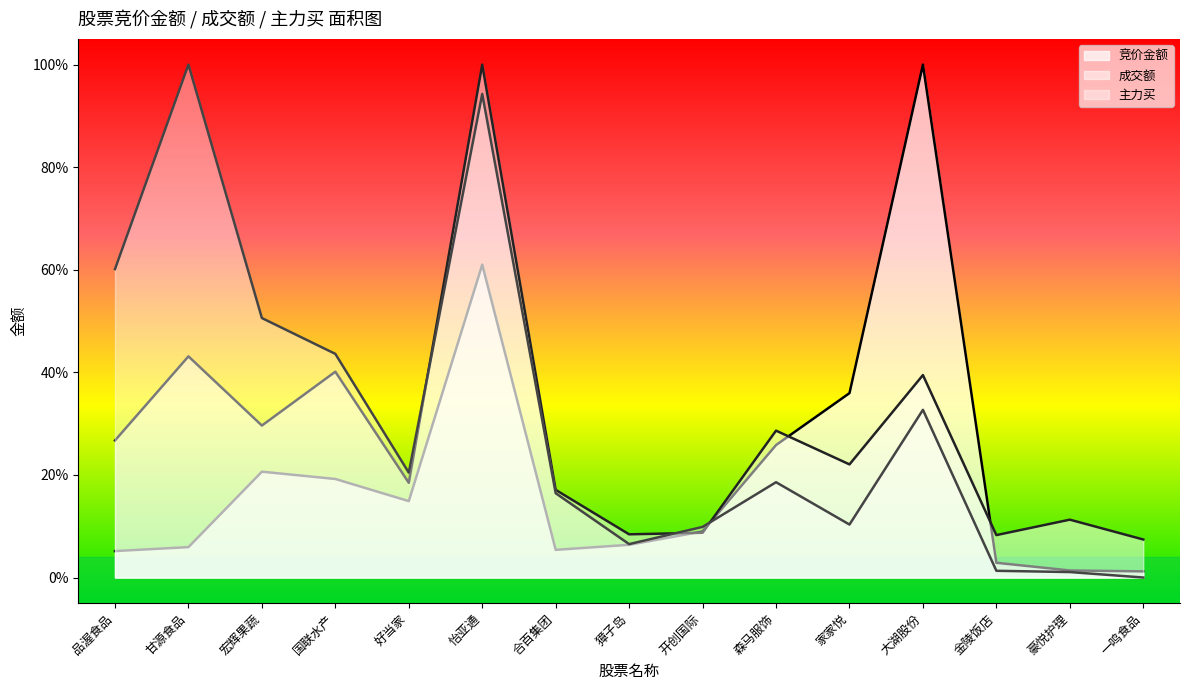

True or false: 竞价金额 has a value of 0.1 at 合百集团.

True